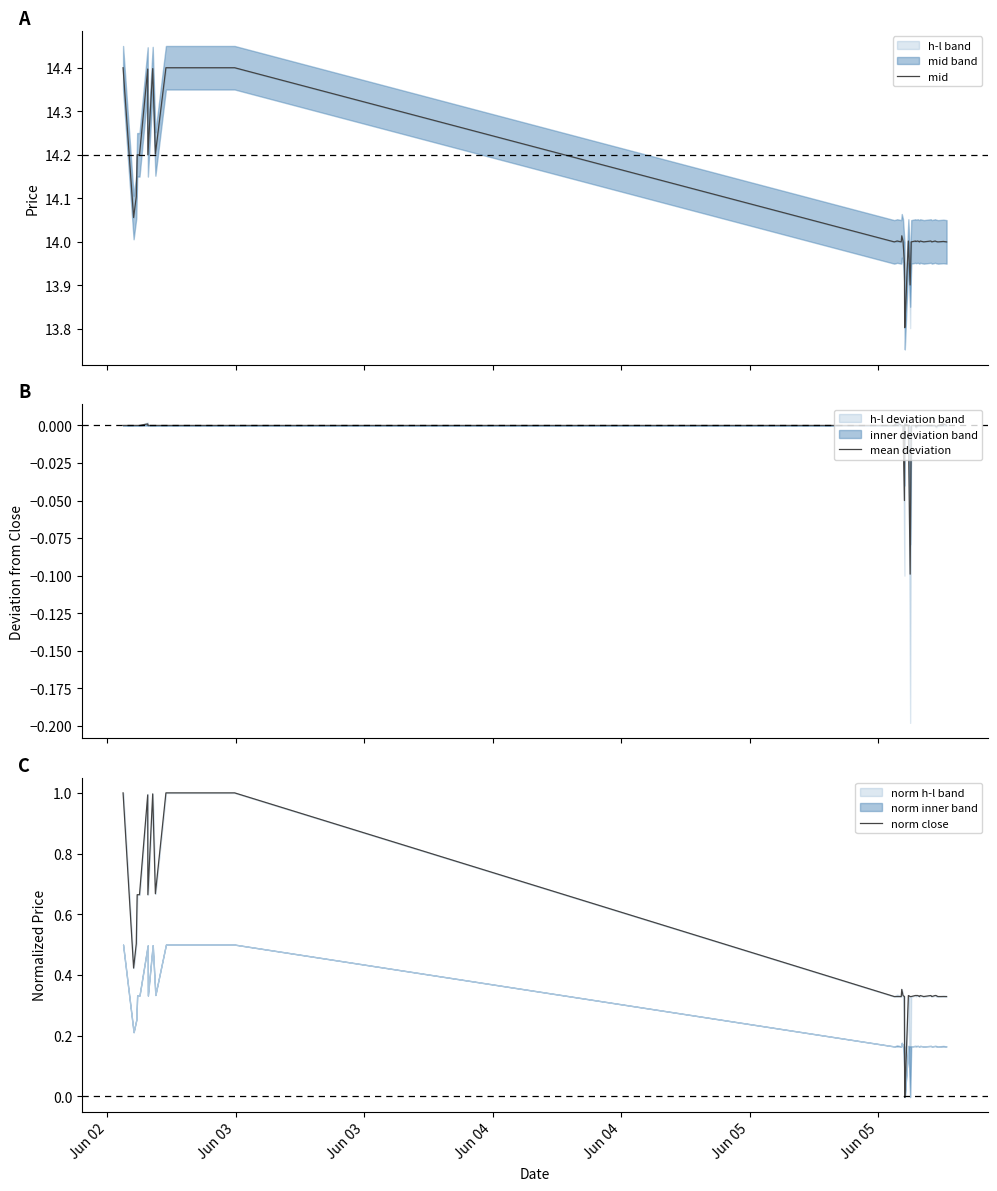

What are all the series names shown in the legend?

mid, mean deviation, norm close